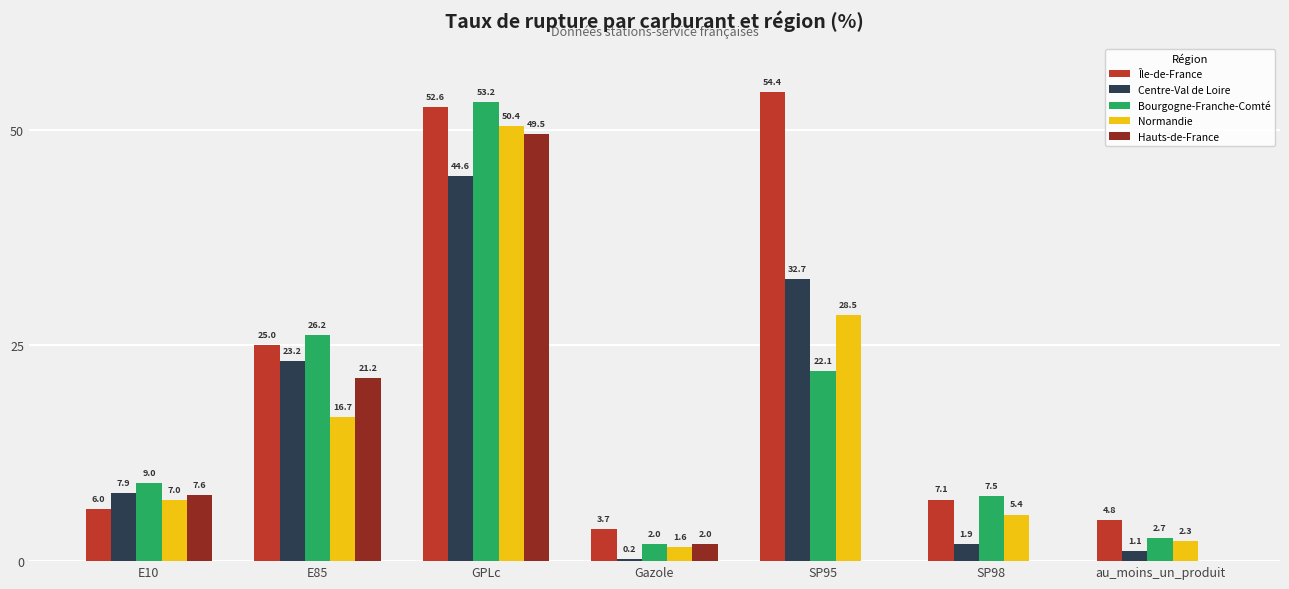

True or false: Centre-Val de Loire has a value of 23.2 at E85.

True